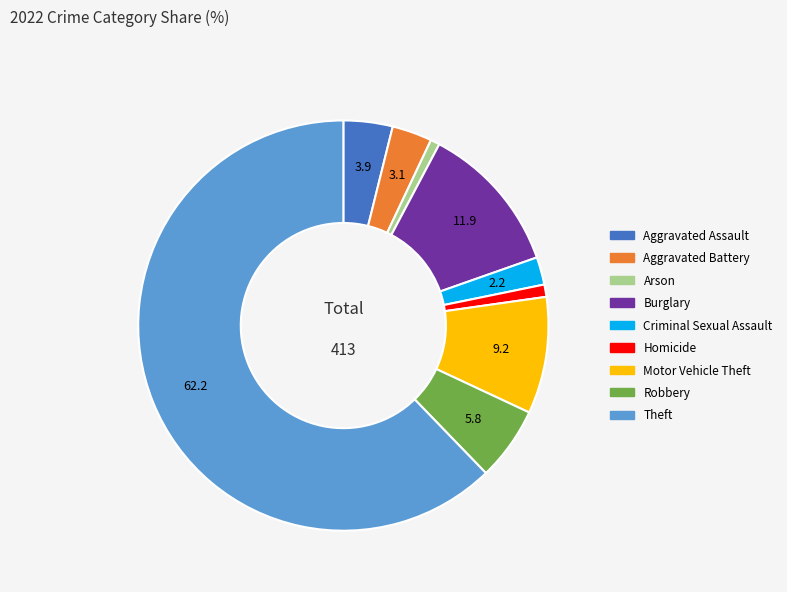

The Burglary slice represents 24% of the pie. True or false?

False